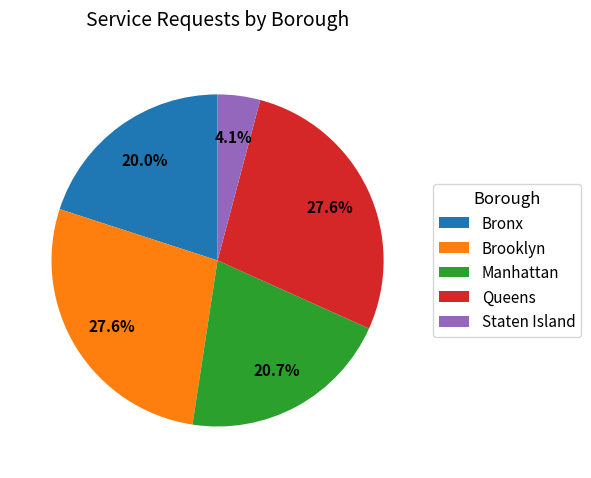

What portion of the pie excludes Staten Island?

95.9%